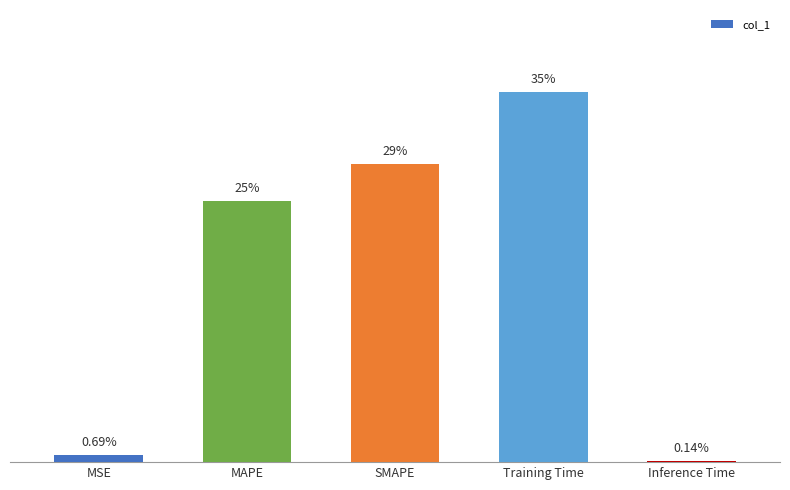

What is the average value?

0.2